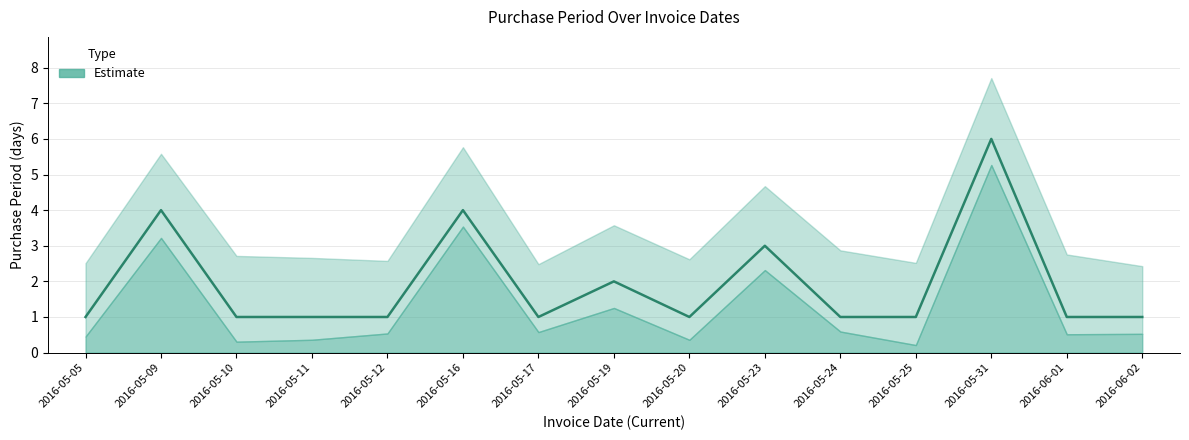

Reading left to right, what are all the values shown in this chart?

1	4	1	1	1	4	1	2	1	3	1	1	6	1	1